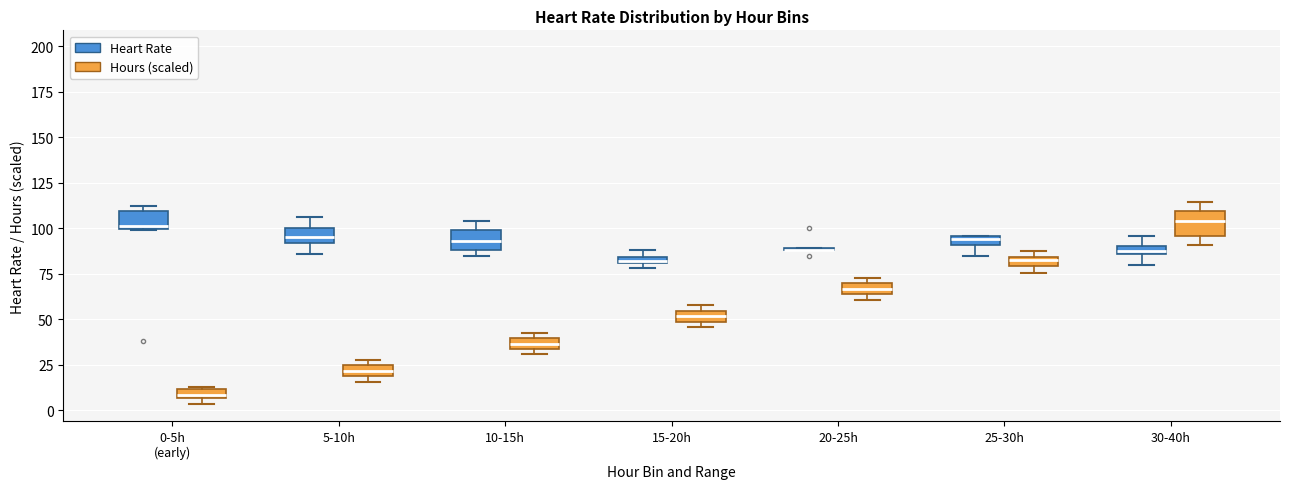

Where is the lower edge of the box for 10-15h (Hours (scaled)) on the y-axis? The values are not printed on the chart, so give them approximately, as read against the axis.

35